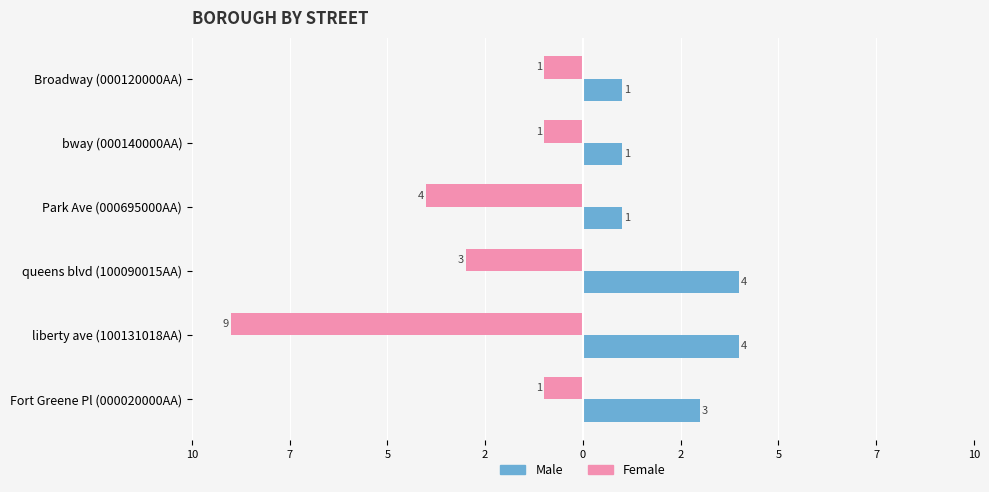

What are all the series names shown in the legend?

Male, Female